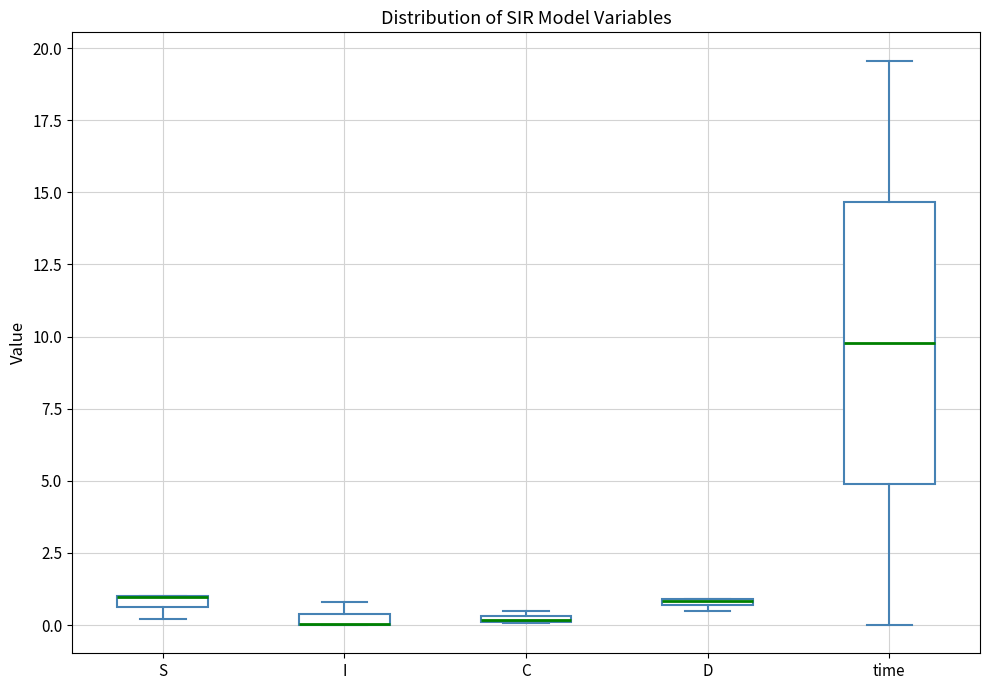

Comparing the boxes themselves (not the whiskers), which one is the tallest?

time